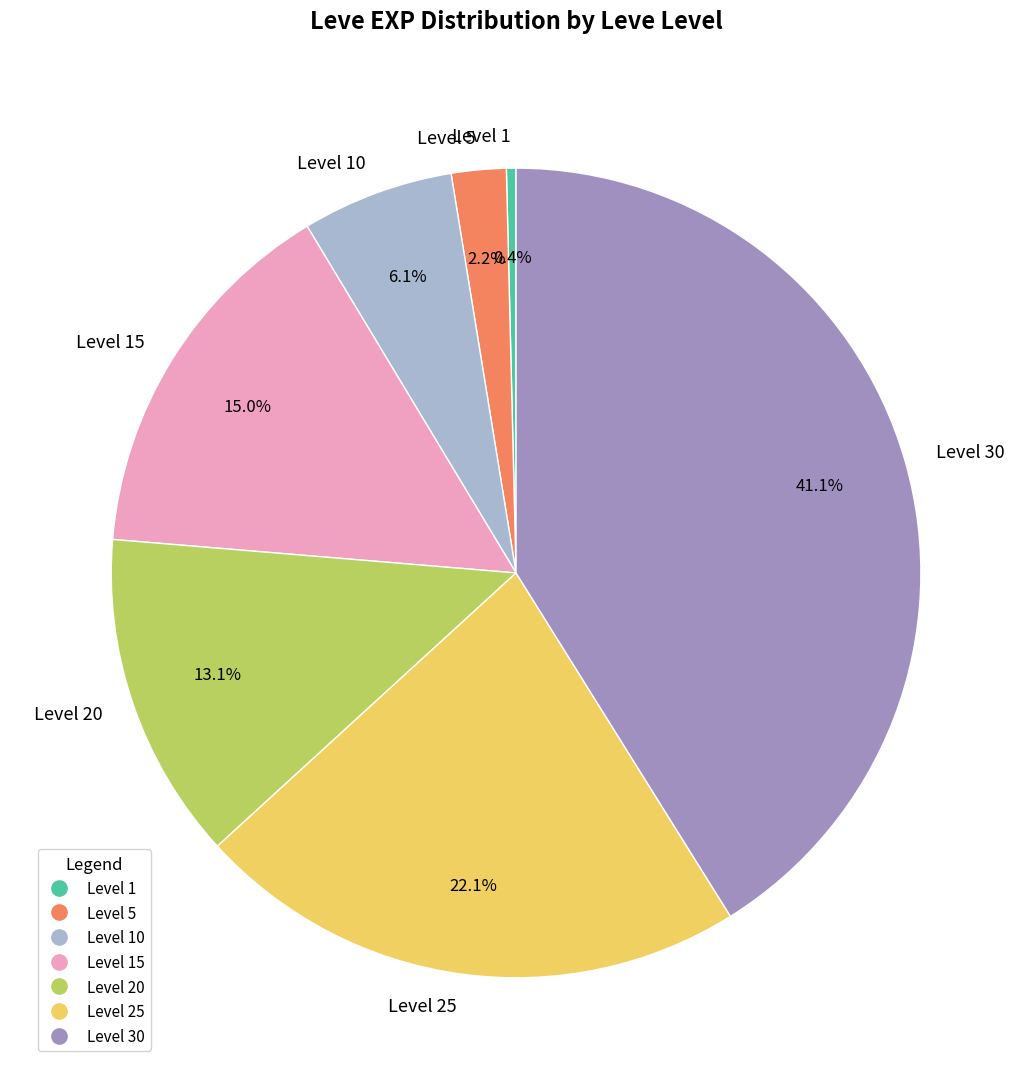

How many segments does this pie chart have?

7